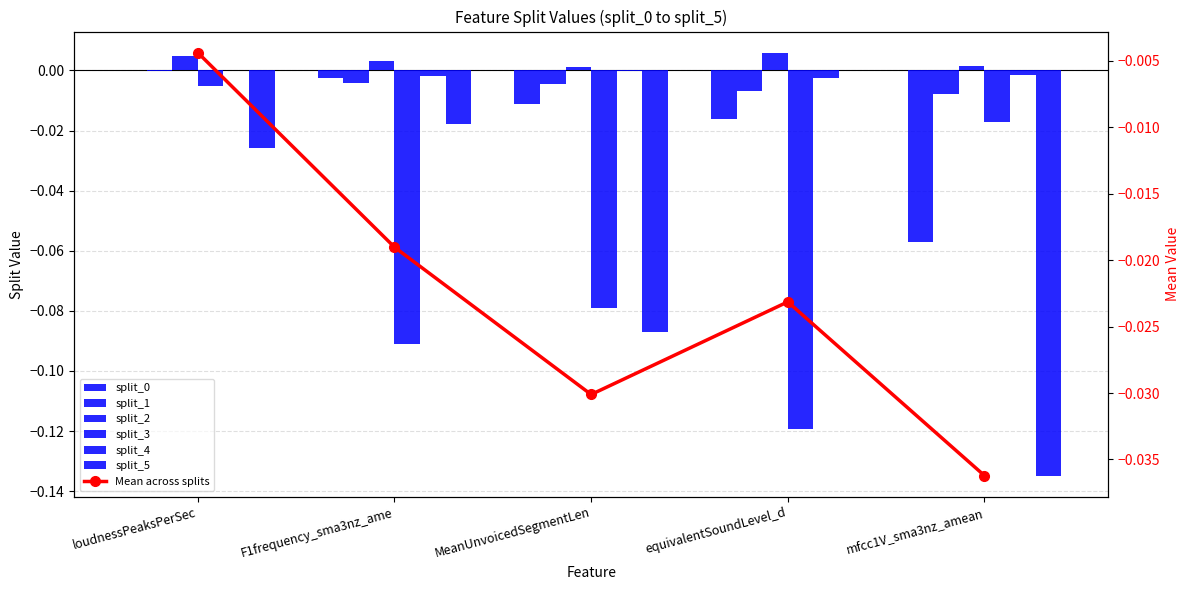

Rank the series at F1frequency_sma3nz_ame from lowest to highest value.

split_3, split_5, split_1, split_0, split_4, split_2